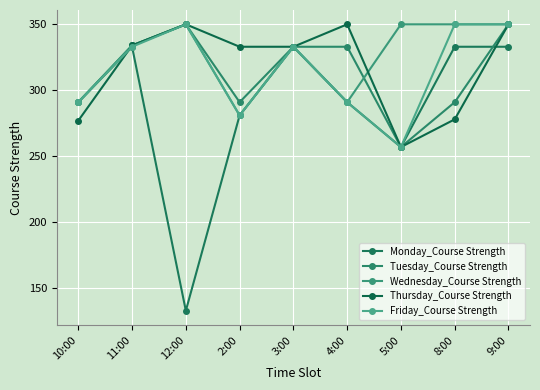

What is the value of the Friday_Course Strength point at the 6th from the left?

291